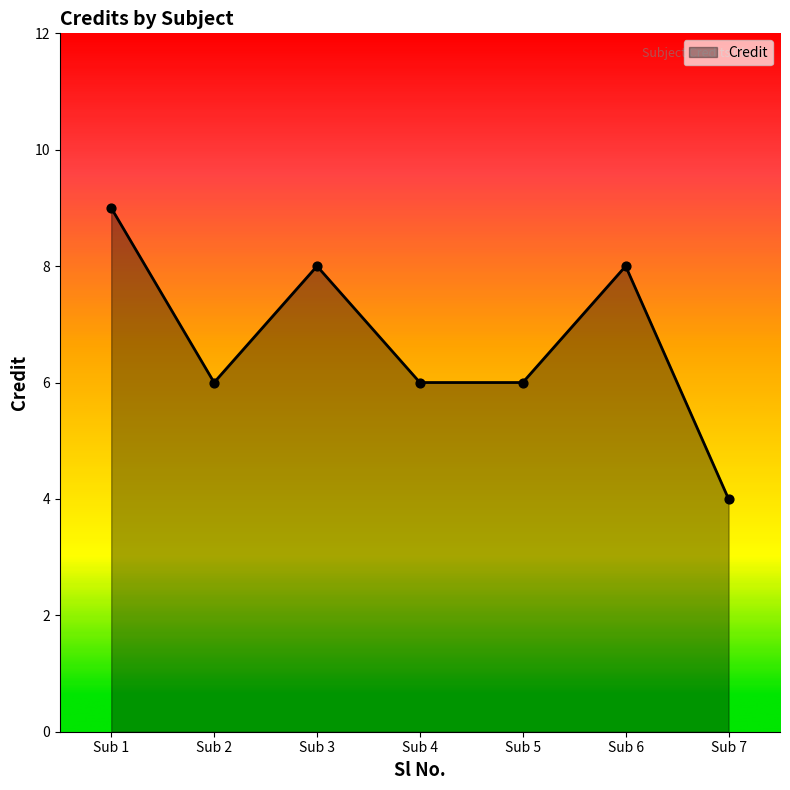

What is the change in value from Sub 2 to Sub 6?

+2